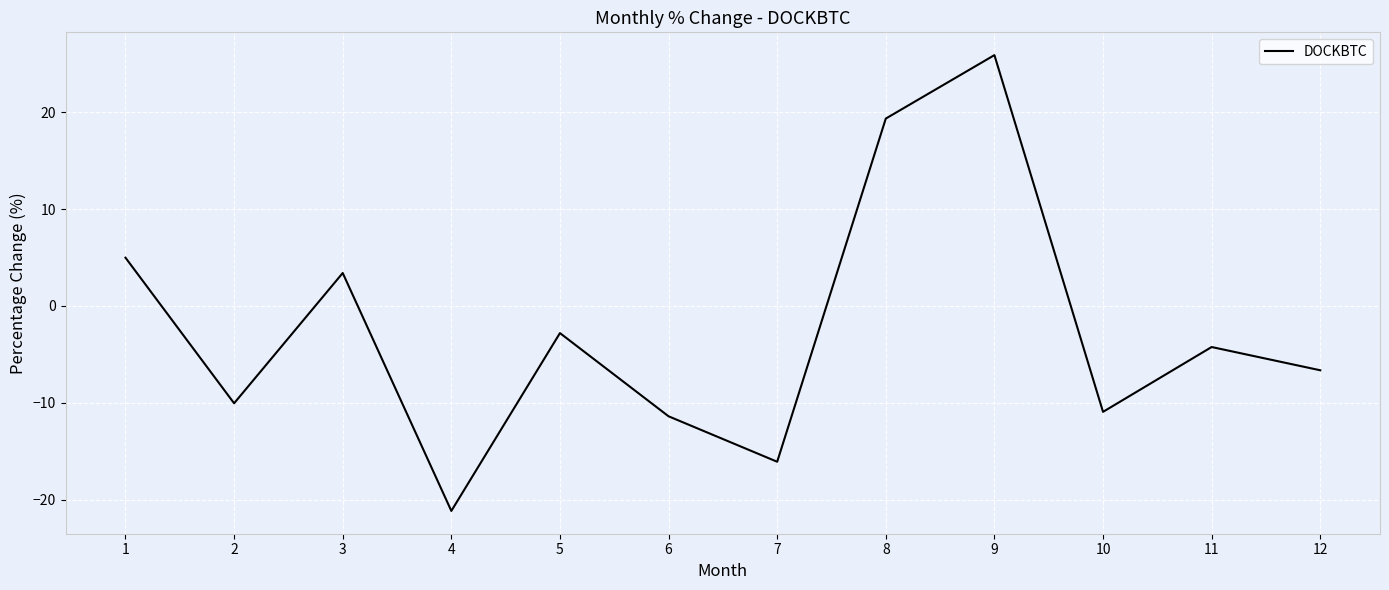

Reading right to left, what are all the values shown in this chart?

12=-6.6	11=-4.2	10=-10.9	9=25.9	8=19.4	7=-16.1	6=-11.4	5=-2.8	4=-21.2	3=3.4	2=-10.0	1=5.0